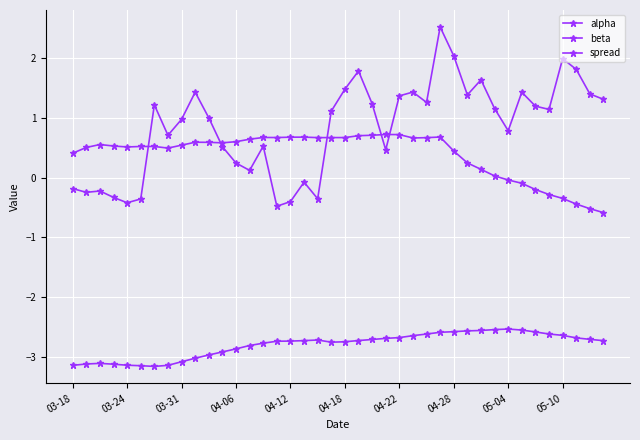

Which category has the highest value across all series?

27